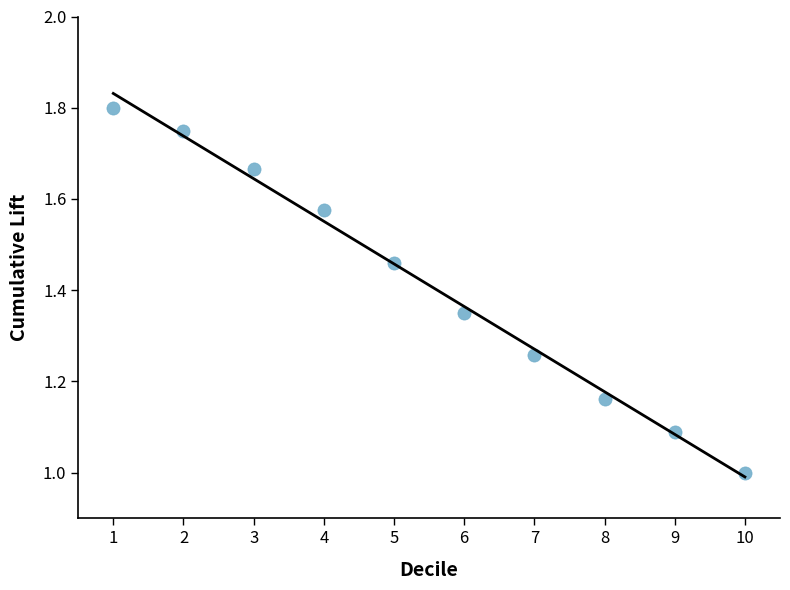

What is the range of Y values (max minus min)?

0.8